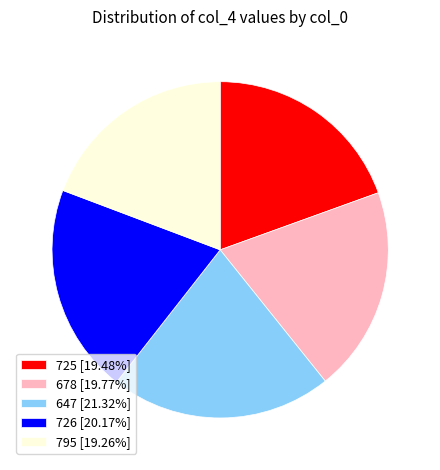

Is the sum of 678 [19.77%] and 795 [19.26%] greater than half?

No